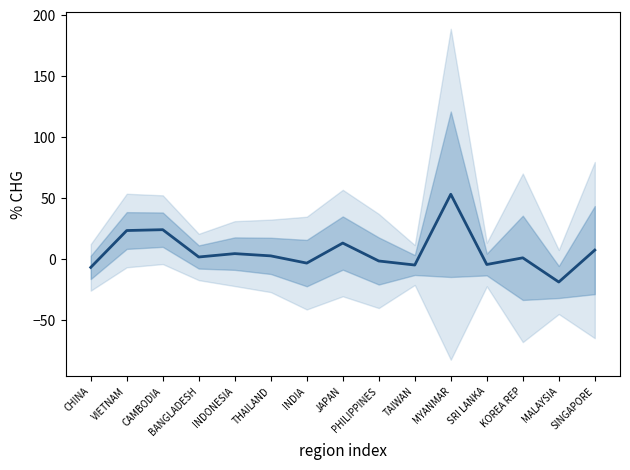

How many interior local valleys (lower than both neighbors) does the data have?

5